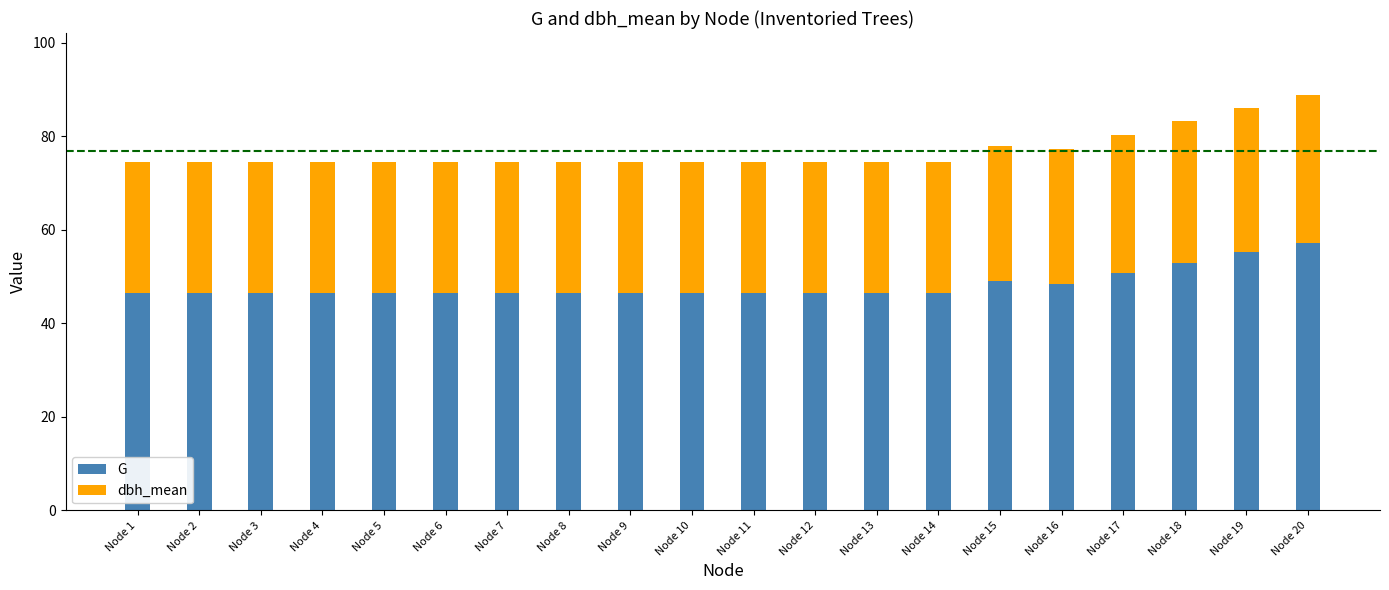

What is the difference between the maximum and minimum values in the G series?

10.7